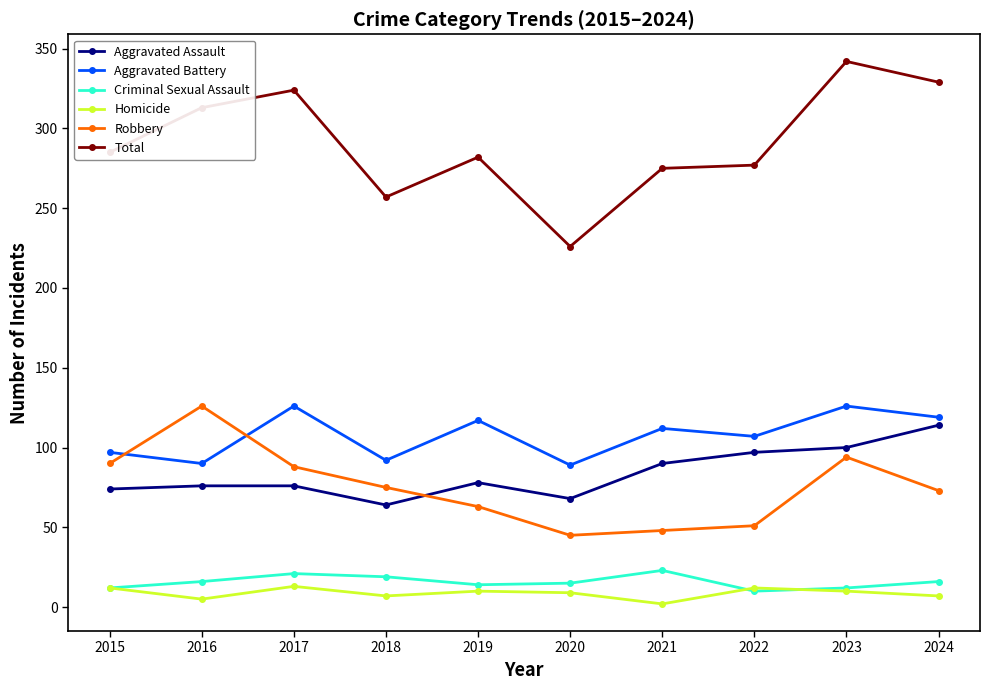

What is the value of the Total point at the 9th from the left?

342